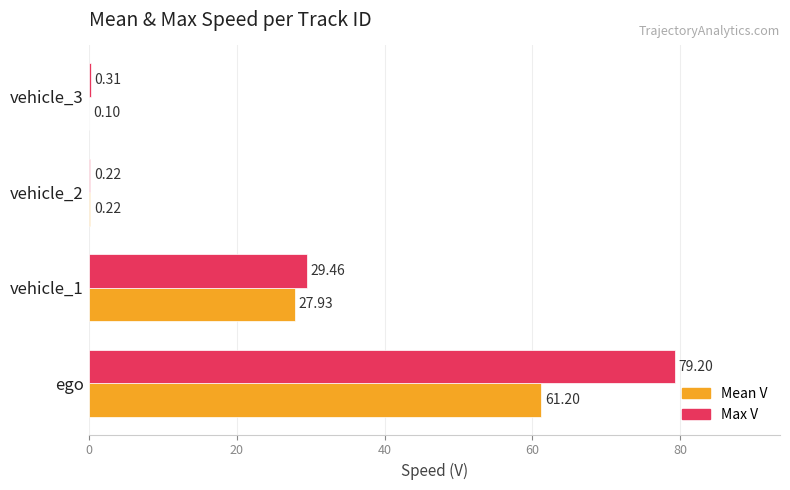

Which category has the highest value in the Max V series?

ego